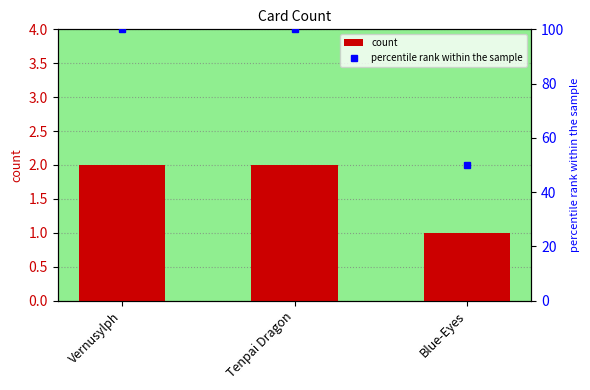

Which has a higher value, Tenpai Dragon or Vernusylph?

Tenpai Dragon